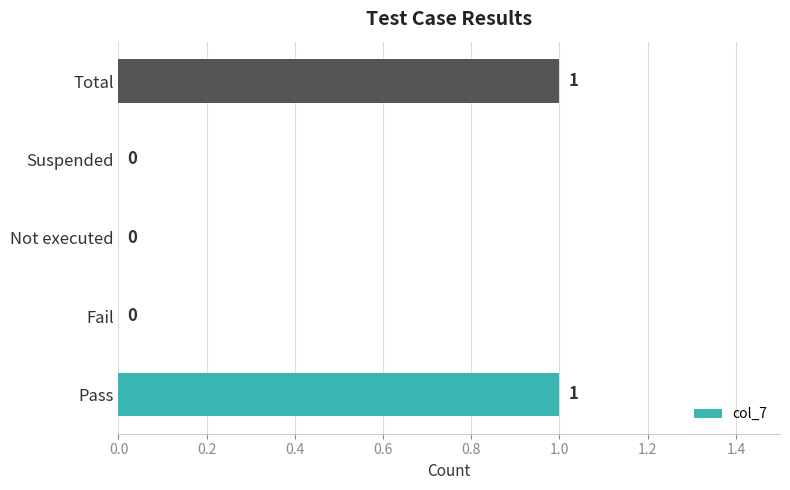

Between Not executed and Total, which is larger?

Total